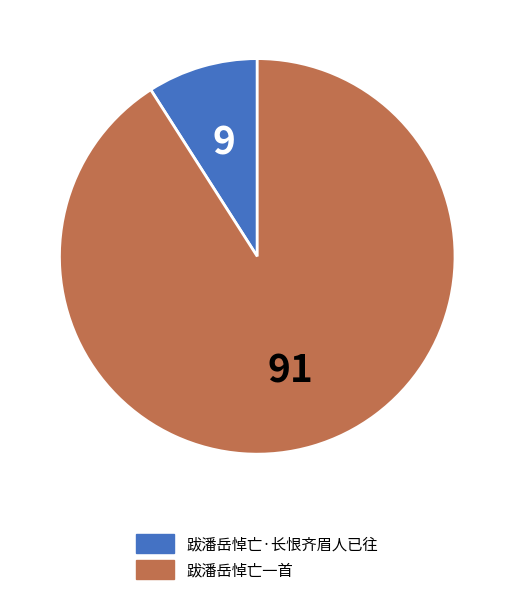

How many slices are in this pie chart?

2